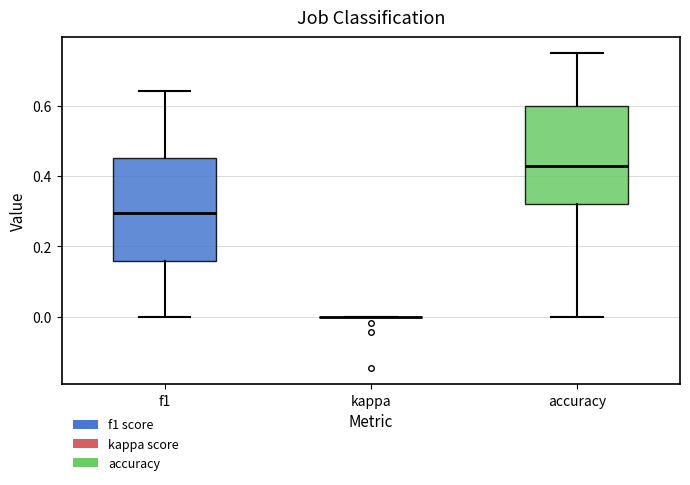

Reading left to right, transcribe this box plot: for each box, give where its median line is, the range the box spans, and where its two whiskers end, as read against the y-axis. The values are not printed on the chart, so give them approximately, as read against the axis.

f1: median 0.30, box 0.16 to 0.46, whiskers 0.00 to 0.64
kappa: box collapsed to a line at 0.00, whiskers 0.00 to 0.00
accuracy: median 0.42, box 0.32 to 0.60, whiskers 0.00 to 0.76